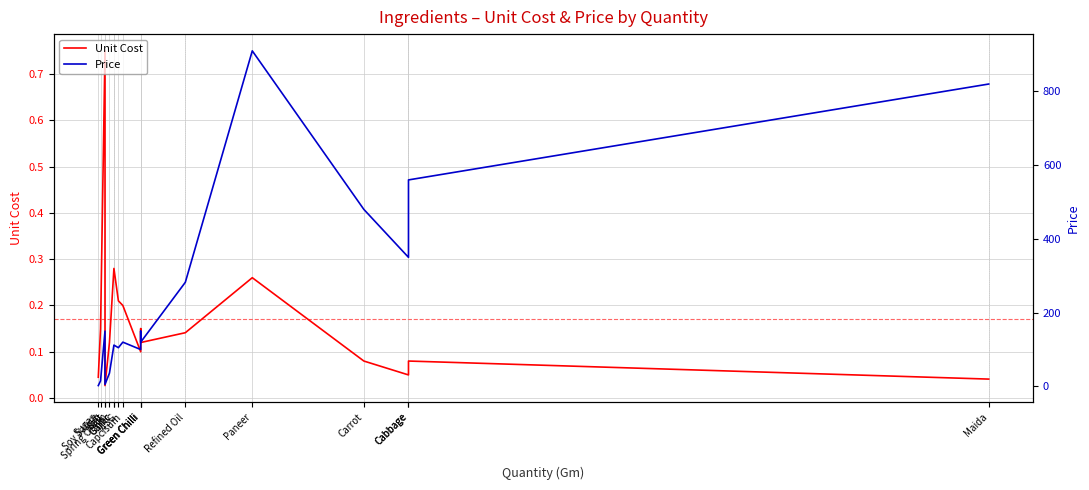

Does the chart display data point markers on the line(s)?

No